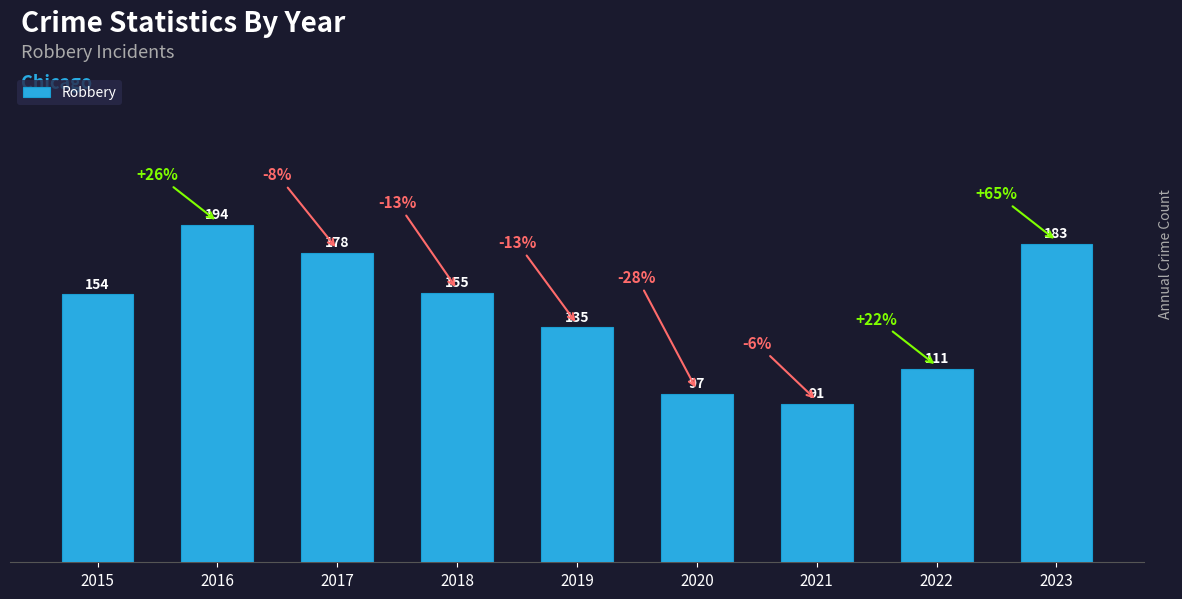

What is the sum of the values at 2020 and 2021?

188